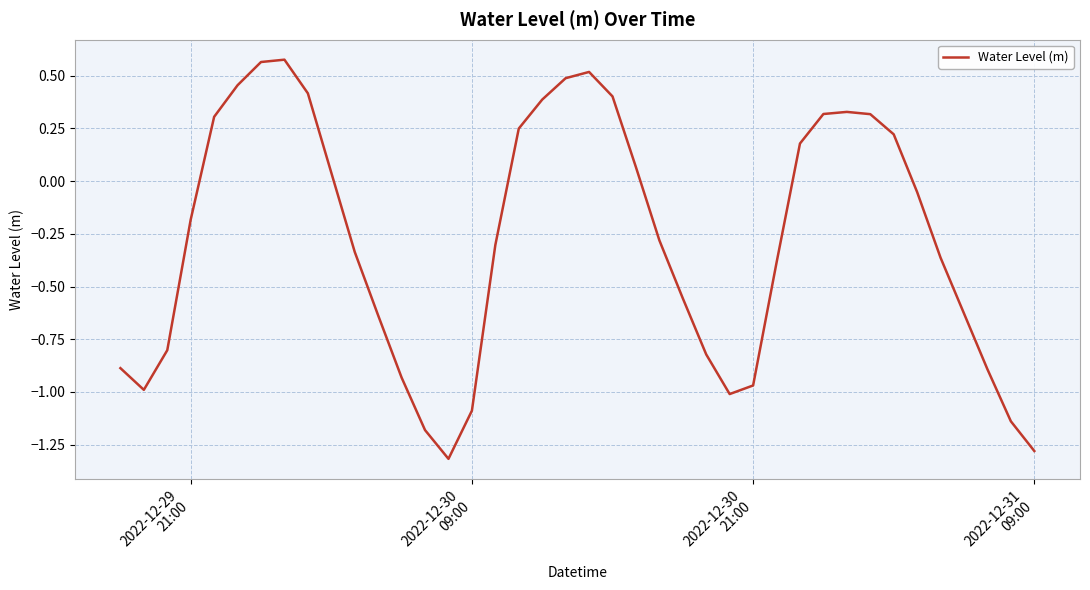

What is the smallest value displayed?

-1.3